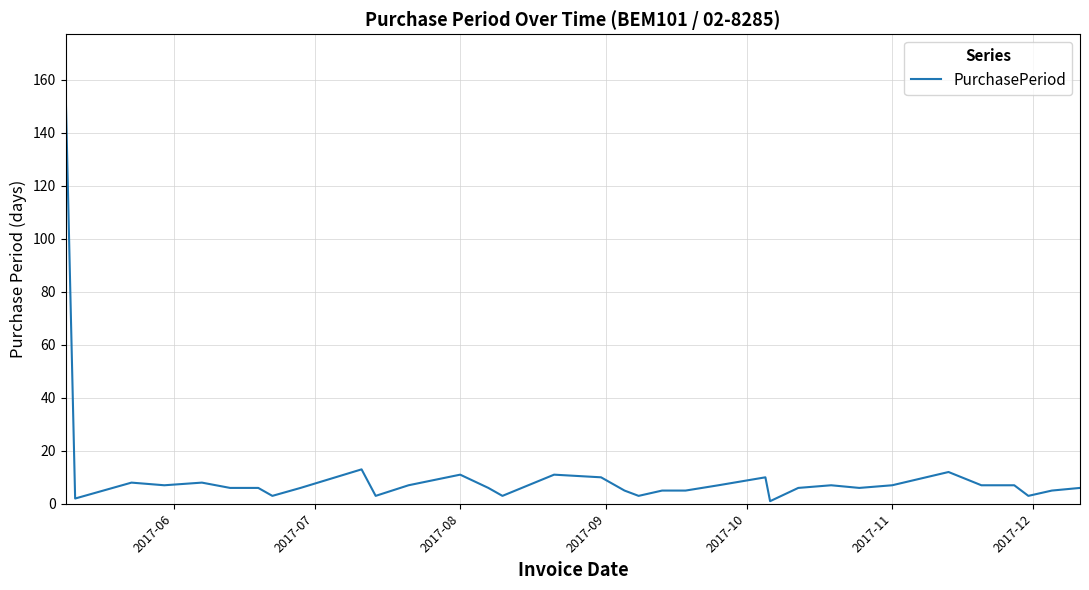

What is the average value?

11